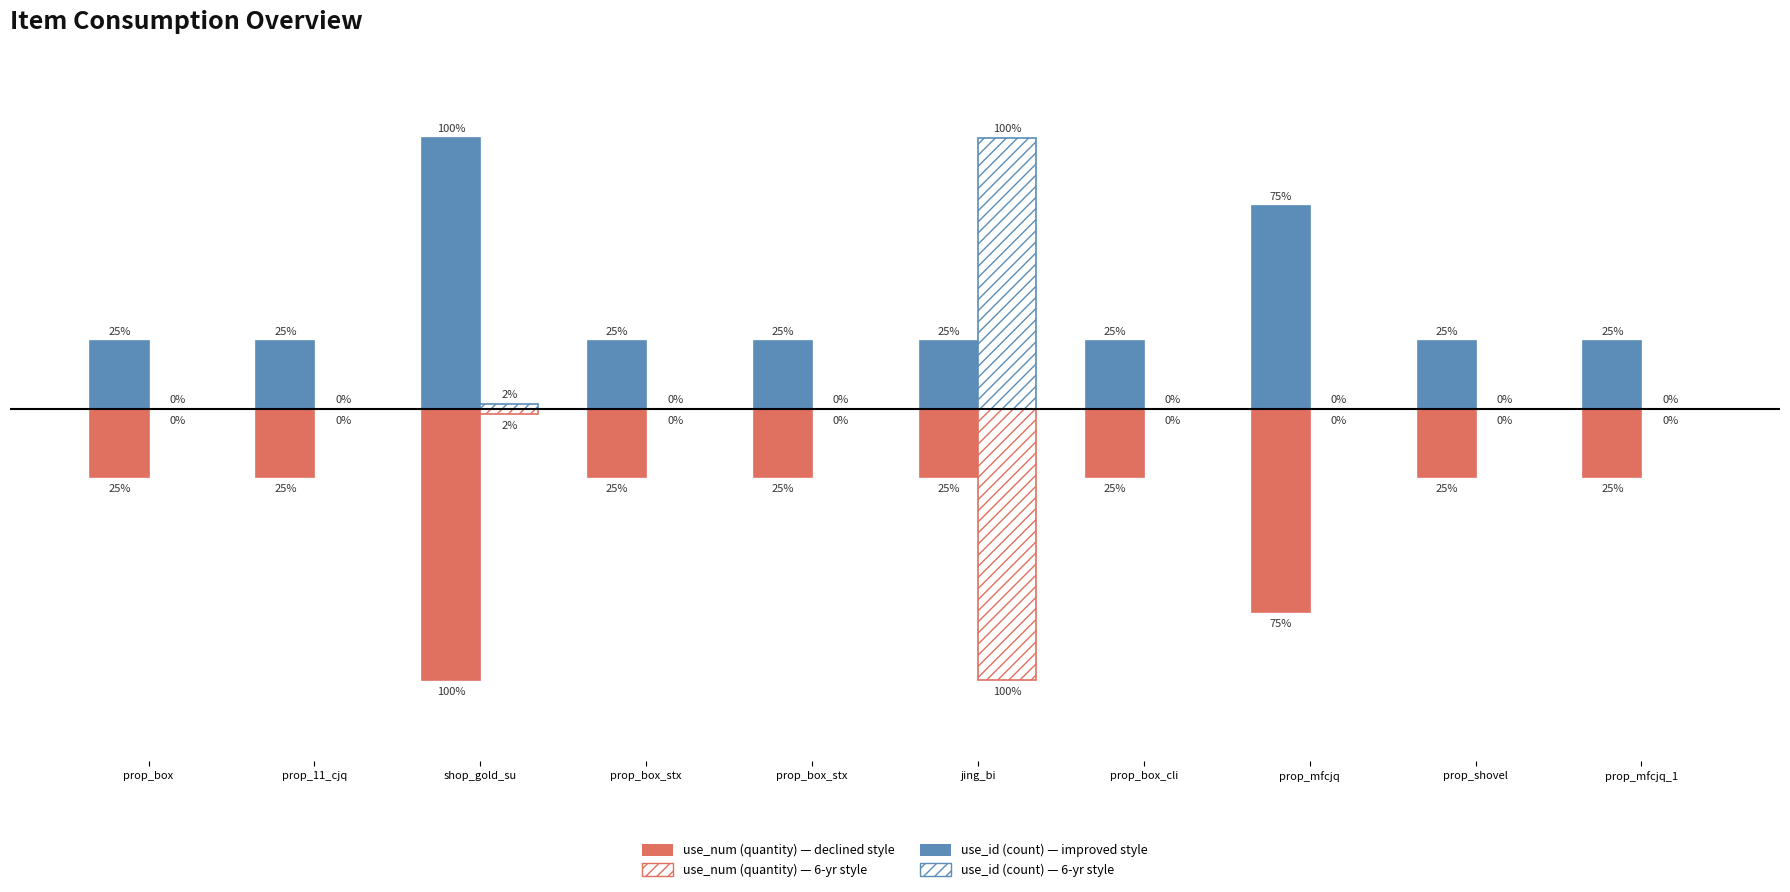

At which category is the sum across all series the highest?

prop_box